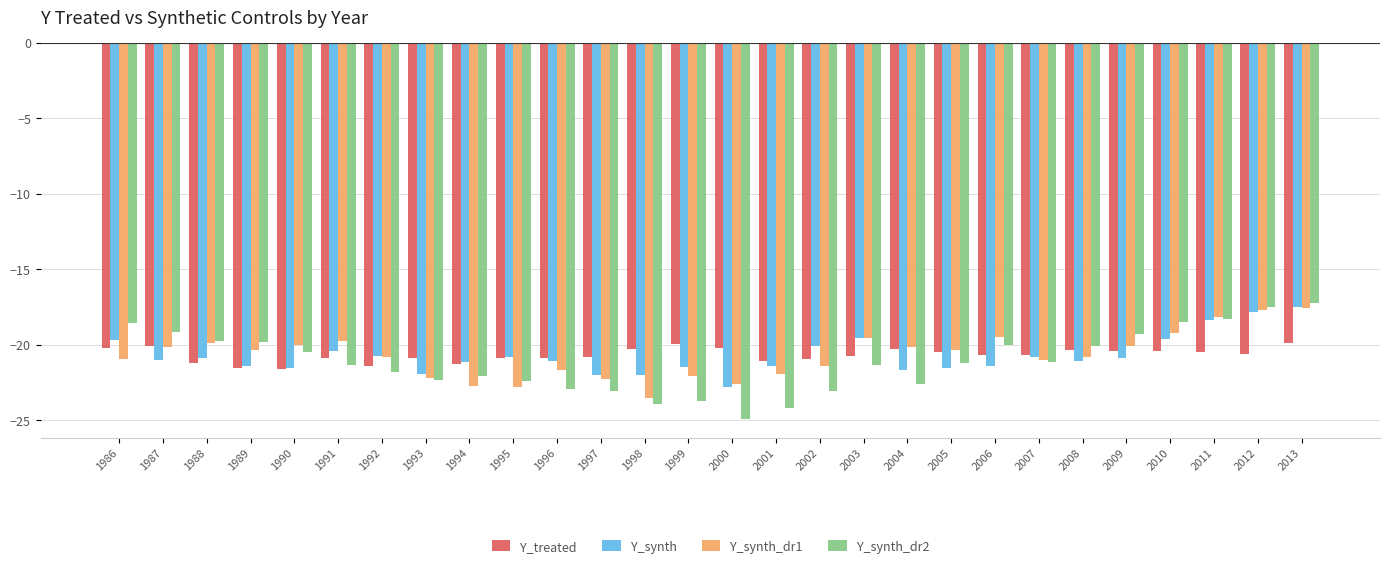

Which series has the largest range (max minus min)?

Y_synth_dr2